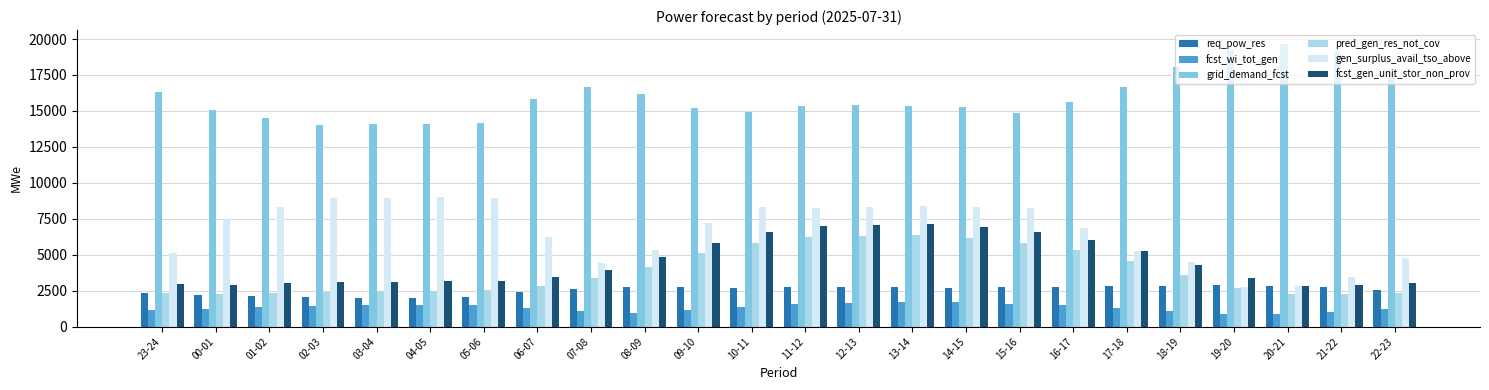

Which series changed the most between 23-24 and 16-17?

fcst_gen_unit_stor_non_prov